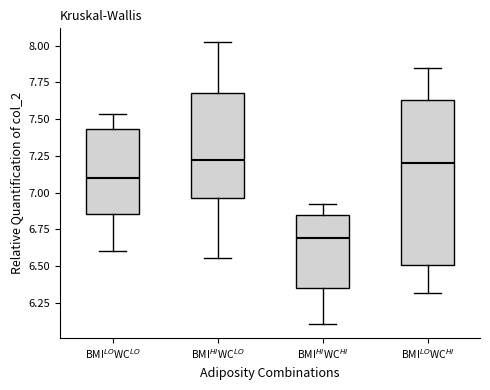

Reading left to right, transcribe this box plot: for each box, give where its median line is, the range the box spans, and where its two whiskers end, as read against the y-axis. The values are not printed on the chart, so give them approximately, as read against the axis.

BMI$^{LO}$WC$^{LO}$: median 7.10, box 6.85 to 7.45, whiskers 6.60 to 7.55
BMI$^{HI}$WC$^{LO}$: median 7.20, box 6.95 to 7.70, whiskers 6.55 to 8.00
BMI$^{HI}$WC$^{HI}$: median 6.70, box 6.35 to 6.85, whiskers 6.10 to 6.90
BMI$^{LO}$WC$^{HI}$: median 7.20, box 6.50 to 7.65, whiskers 6.30 to 7.85